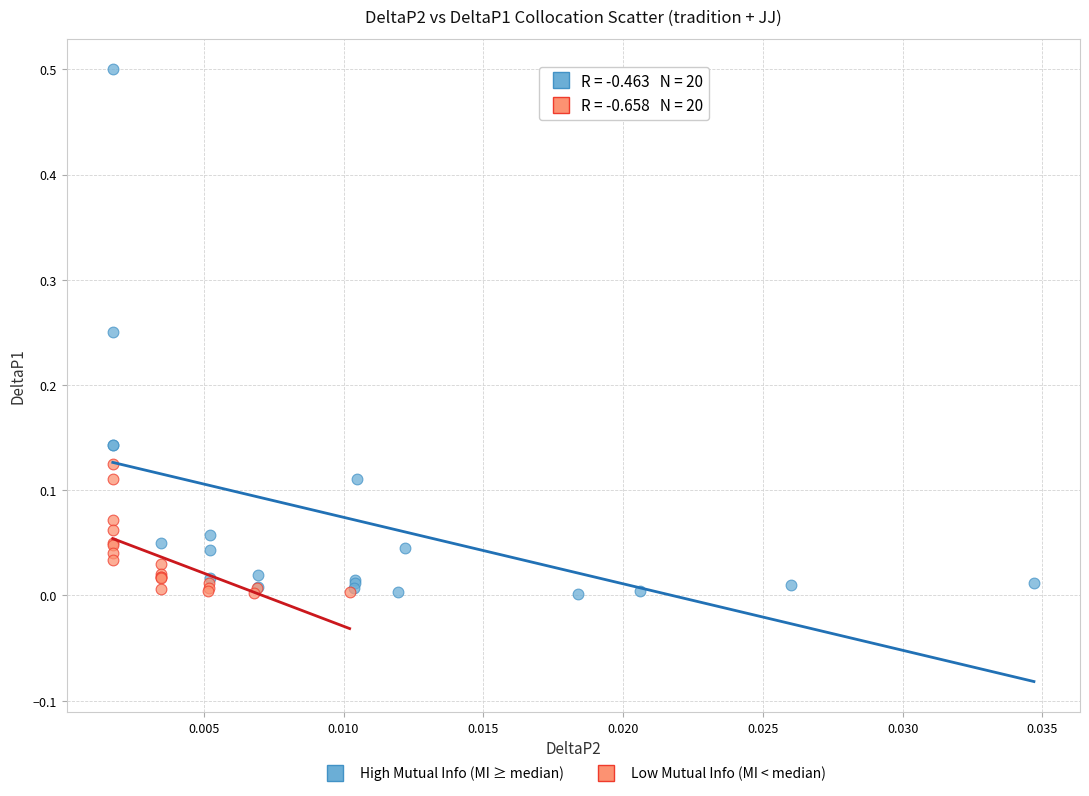

Which series has the largest Y range (max minus min)?

High Mutual Info (MI ≥ median)